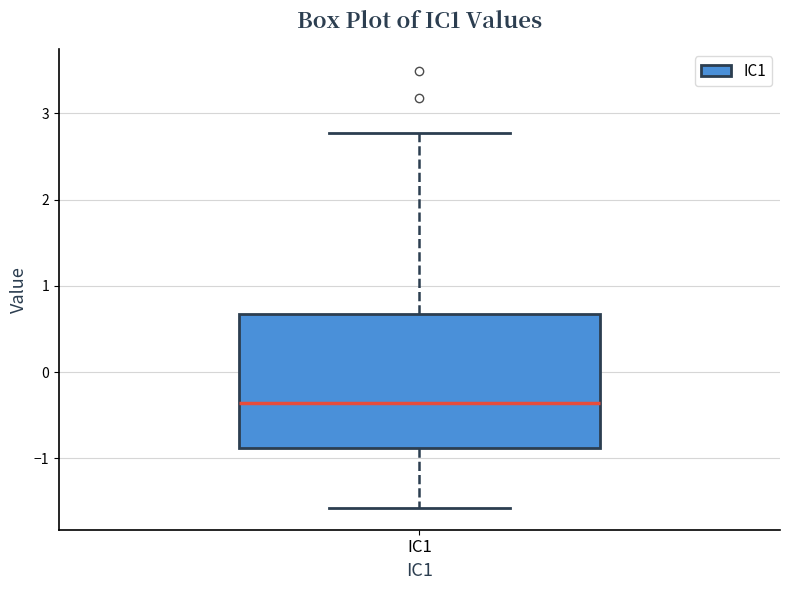

Read this box plot against the y-axis: the position of the median line, the range covered by the box, and the ends of both whiskers. The values are not printed on the chart, so give them approximately, as read against the axis.

median -0.4, box -0.9 to 0.7, whiskers -1.6 to 2.8